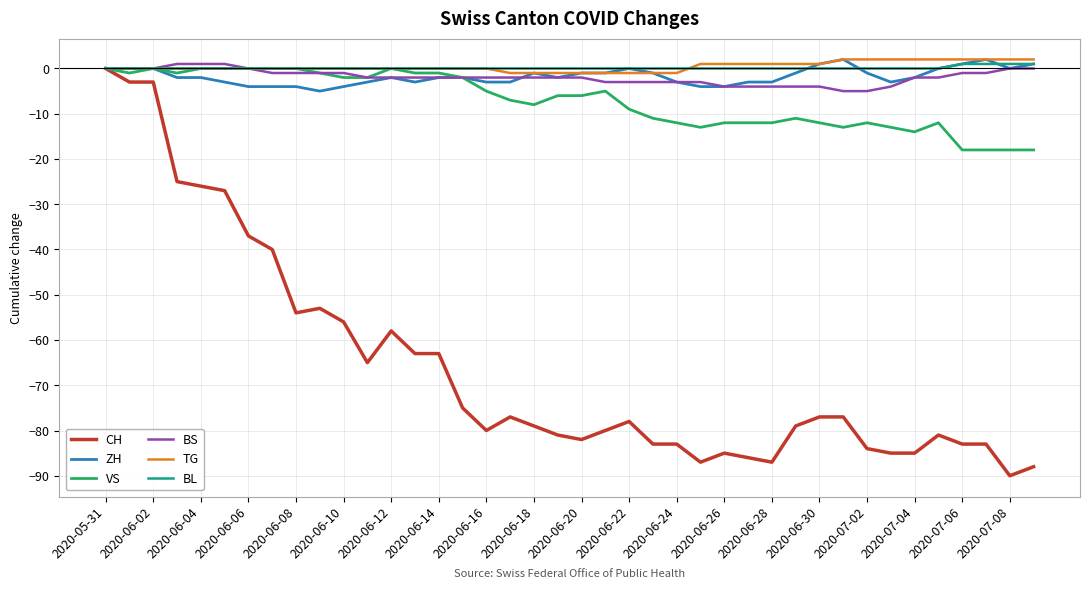

Reading left to right, list all the values displayed in this chart.

CH: 0	-3	-3	-25	-26	-27	-37	-40	-54	-53	-56	-65	-58	-63	-63	-75	-80	-77	-79	-81	-82	-80	-78	-83	-83	-87	-85	-86	-87	-79	-77	-77	-84	-85	-85	-81	-83	-83	-90	-88
ZH: 0	0	0	-2	-2	-3	-4	-4	-4	-5	-4	-3	-2	-3	-2	-2	-3	-3	-1	-2	-1	-1	0	-1	-3	-4	-4	-3	-3	-1	1	2	-1	-3	-2	0	1	2	0	1
VS: 0	-1	0	-1	0	0	0	0	0	-1	-2	-2	0	-1	-1	-2	-5	-7	-8	-6	-6	-5	-9	-11	-12	-13	-12	-12	-12	-11	-12	-13	-12	-13	-14	-12	-18	-18	-18	-18
BS: 0	0	0	1	1	1	0	-1	-1	-1	-1	-2	-2	-2	-2	-2	-2	-2	-2	-2	-2	-3	-3	-3	-3	-3	-4	-4	-4	-4	-4	-5	-5	-4	-2	-2	-1	-1	0	0
TG: 0	0	0	0	0	0	0	0	0	0	0	0	0	0	0	0	0	-1	-1	-1	-1	-1	-1	-1	-1	1	1	1	1	1	1	2	2	2	2	2	2	2	2	2
BL: 0	0	0	0	0	0	0	0	0	0	0	0	0	0	0	0	0	0	0	0	0	0	0	0	0	0	0	0	0	0	0	0	0	0	0	0	1	1	1	1